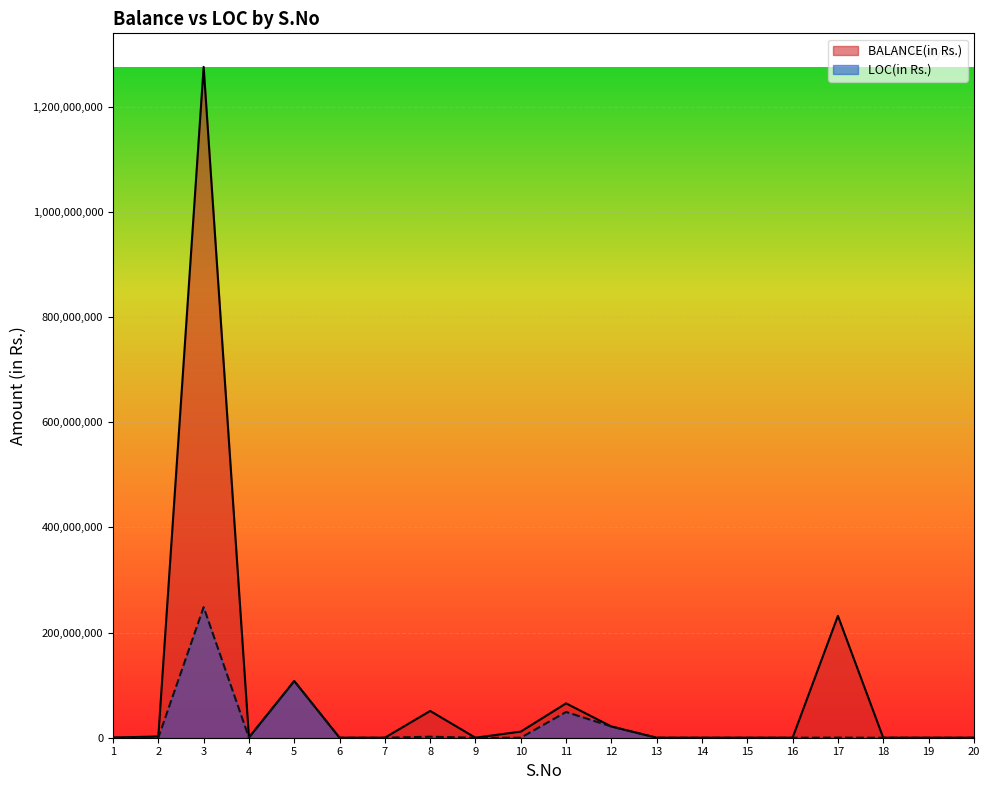

Which category has the highest value across all series?

3